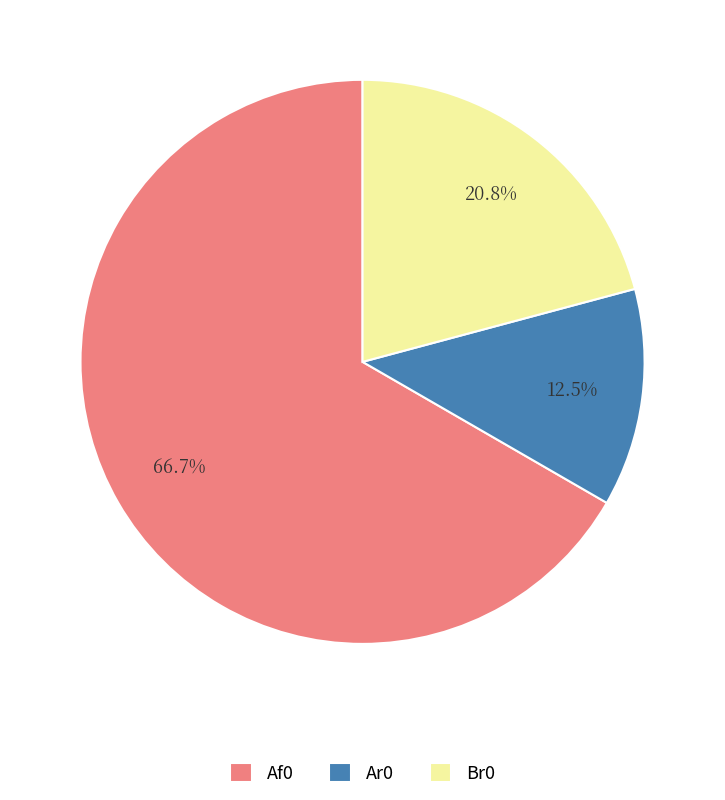

Which category has the smallest portion of the pie?

Ar0